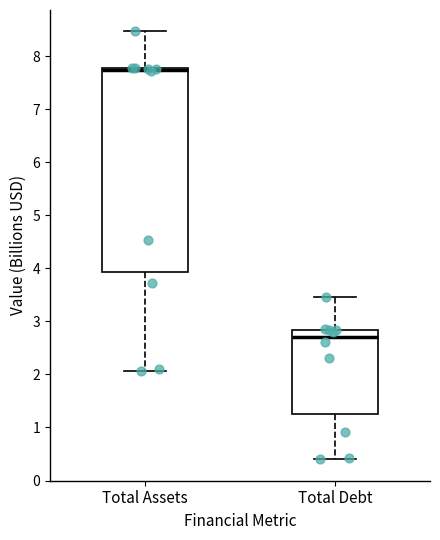

Which box is the tallest, from its lower edge to its upper edge?

Total Assets